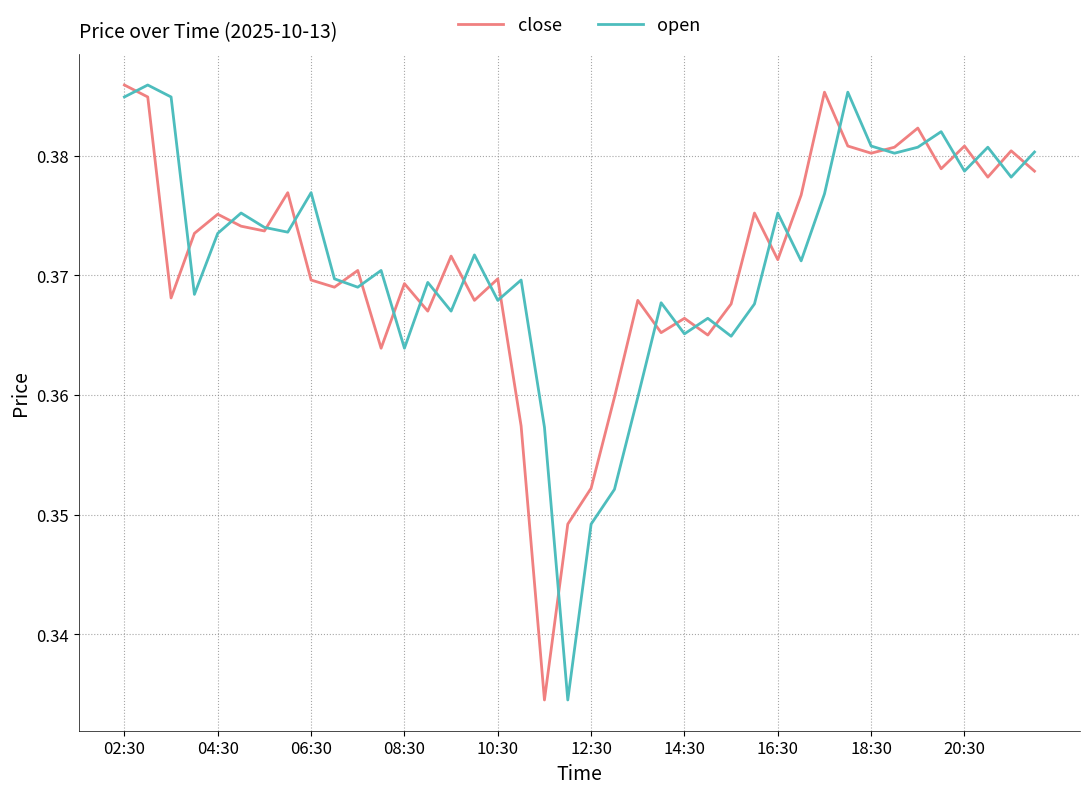

The value of close at 18:30 is 0.2. True or false?

False